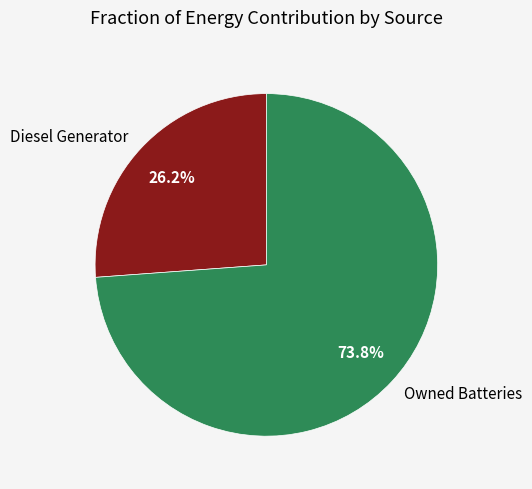

What percentage is NOT represented by Owned Batteries?

26.2%